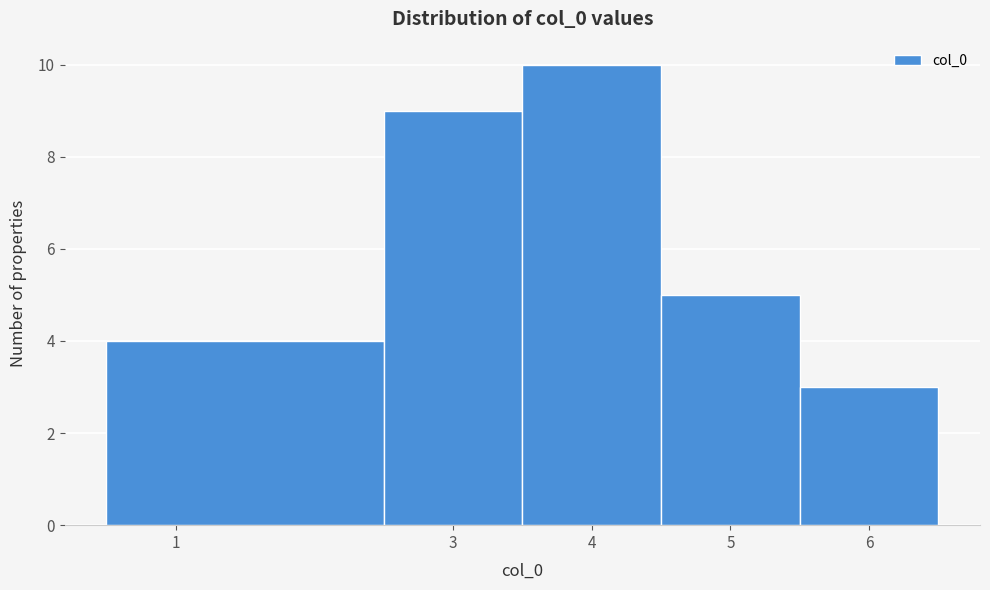

Which range on the x-axis has the tallest bar?

3.5 to 4.5